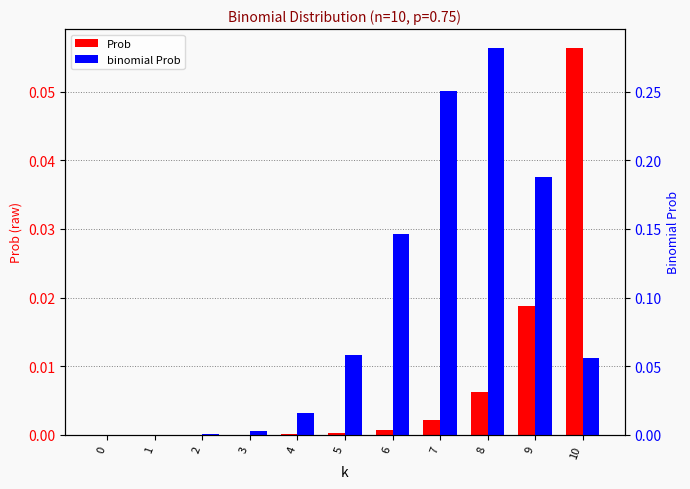

How many bars are there in total?

22